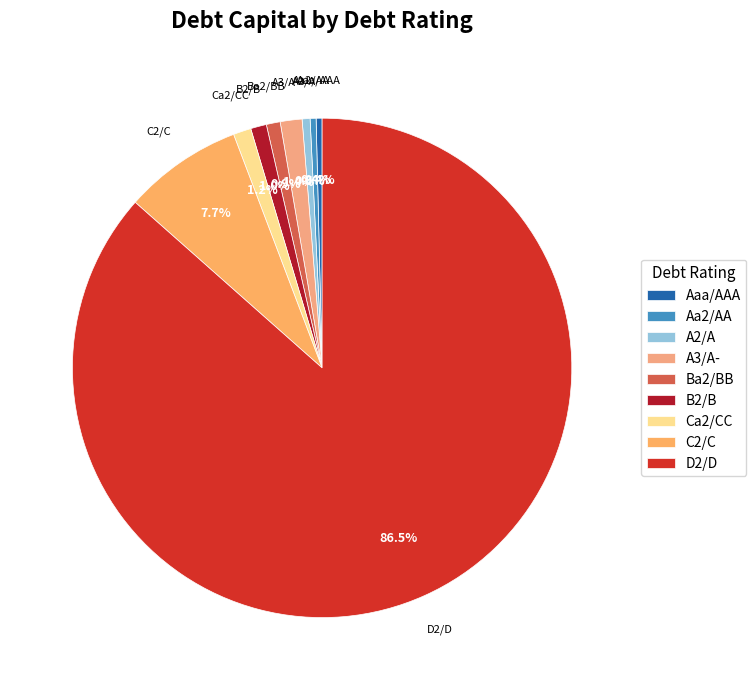

True or false: D2/D accounts for 1% of the total.

False